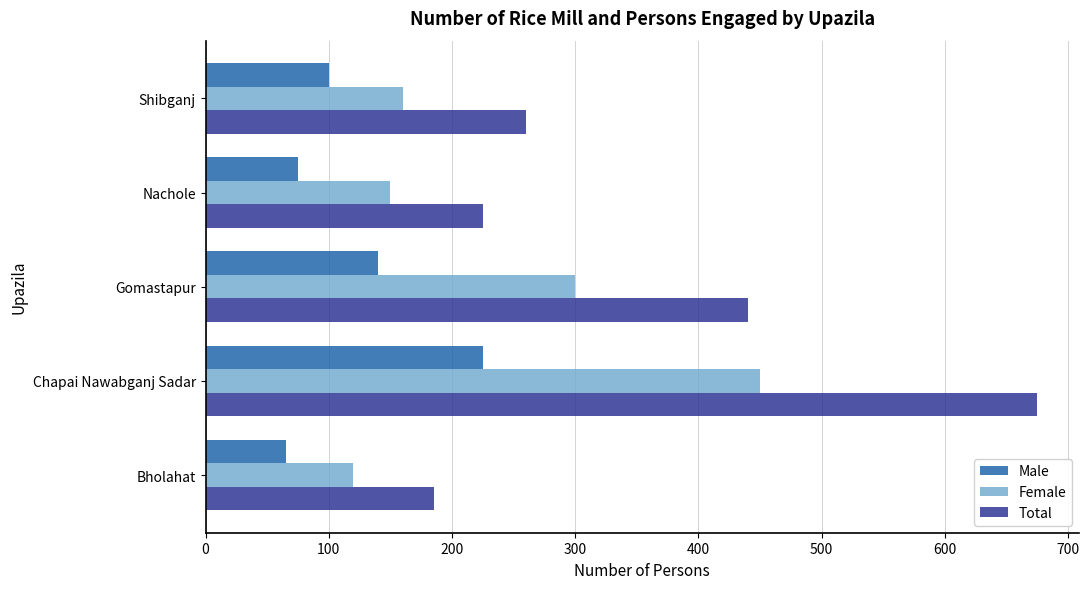

Rank the series by their average value, from highest to lowest.

Total, Female, Male